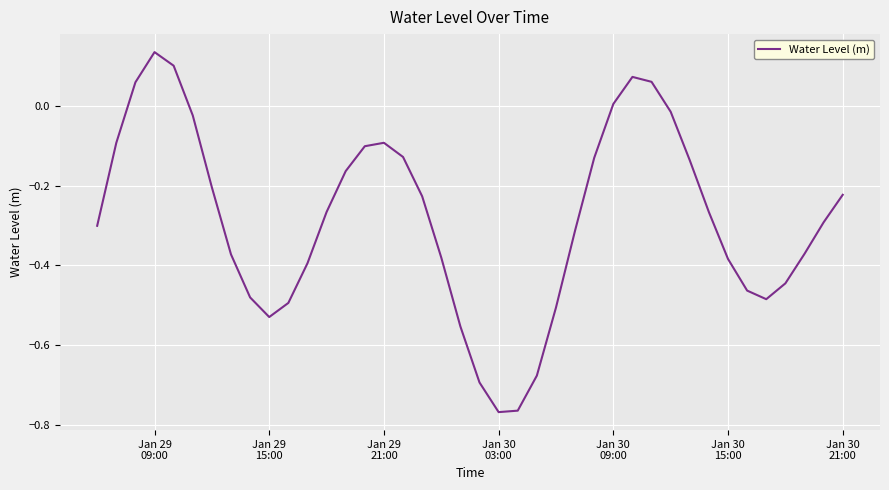

What is the difference between the maximum and minimum values?

0.9